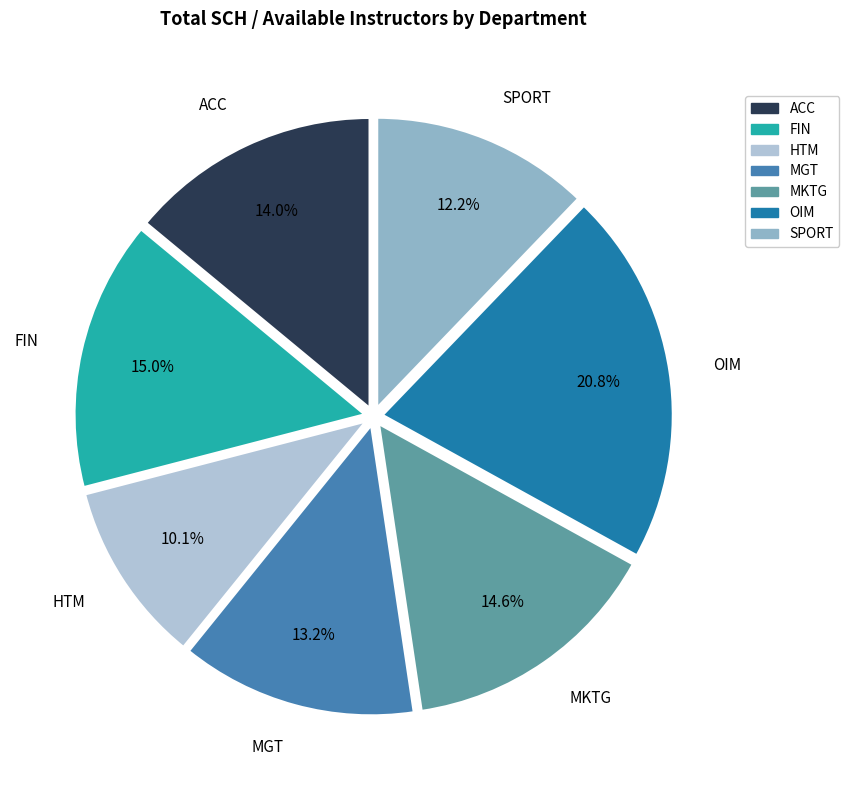

To the nearest percent, what is the difference between the ACC and OIM slice percentages?

7%